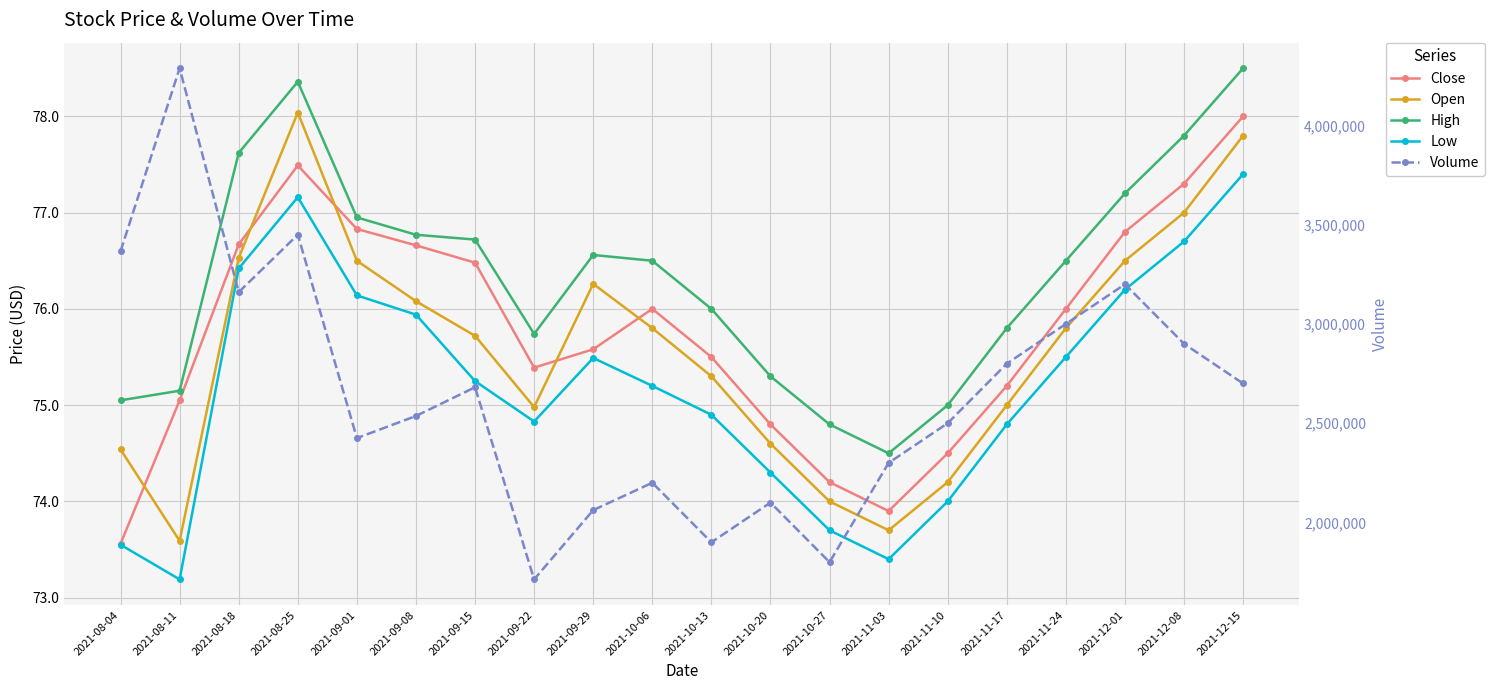

In Low, how many points are lower than both neighbors (excluding endpoints)?

3